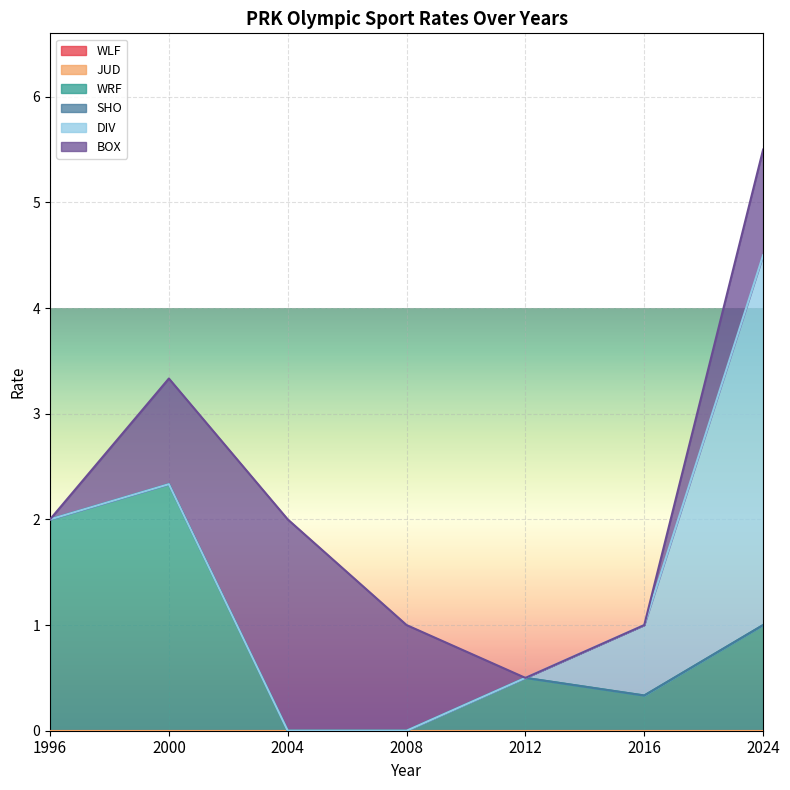

Which series has the widest spread of values?

DIV